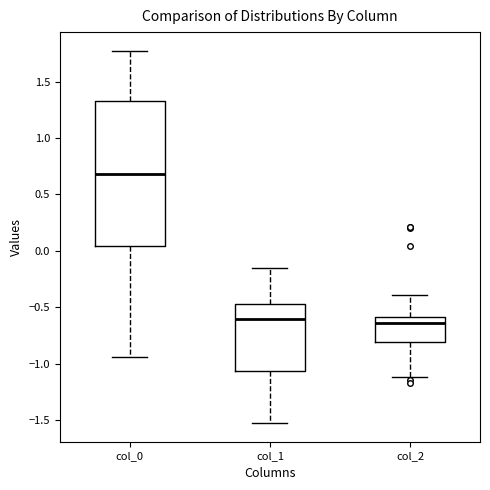

Where does the lower whisker of the box for col_2 end on the y-axis? The values are not printed on the chart, so give them approximately, as read against the axis.

-1.10